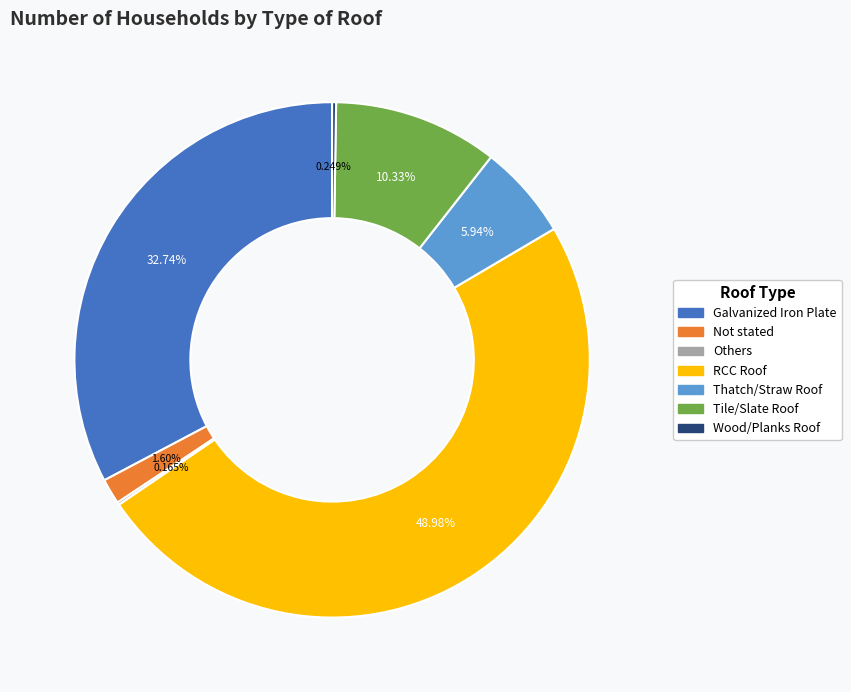

Which has a higher value, Galvanized Iron Plate or Thatch/Straw Roof?

Galvanized Iron Plate